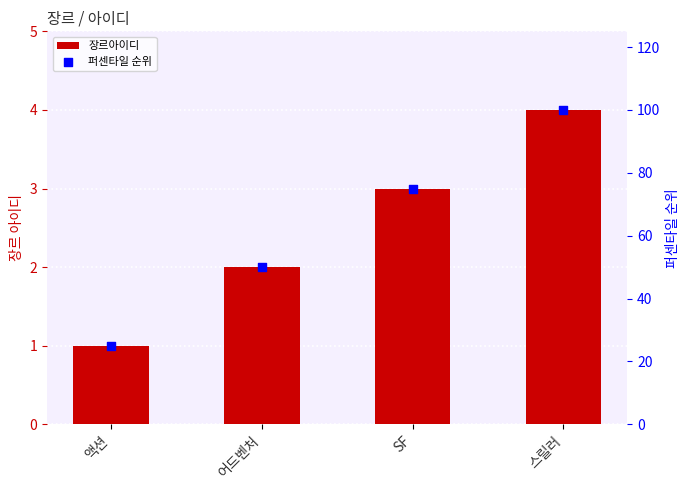

What is the total value across all series at SF?

78